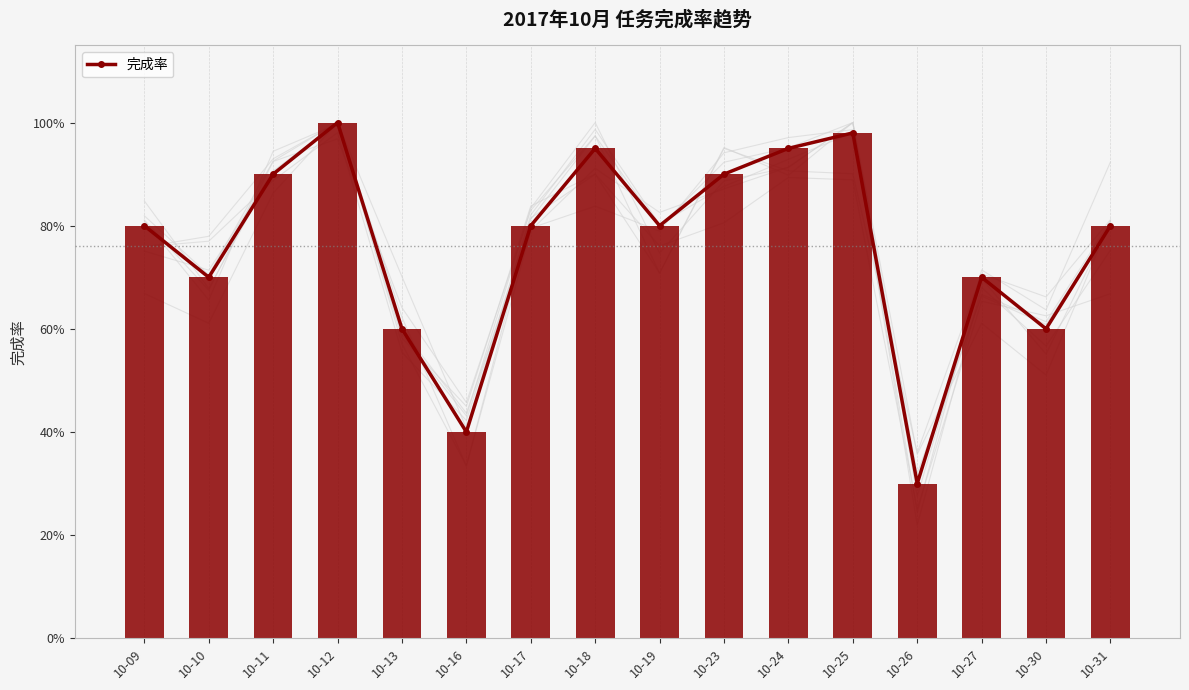

What is the approximate value at 10-25?

1.0